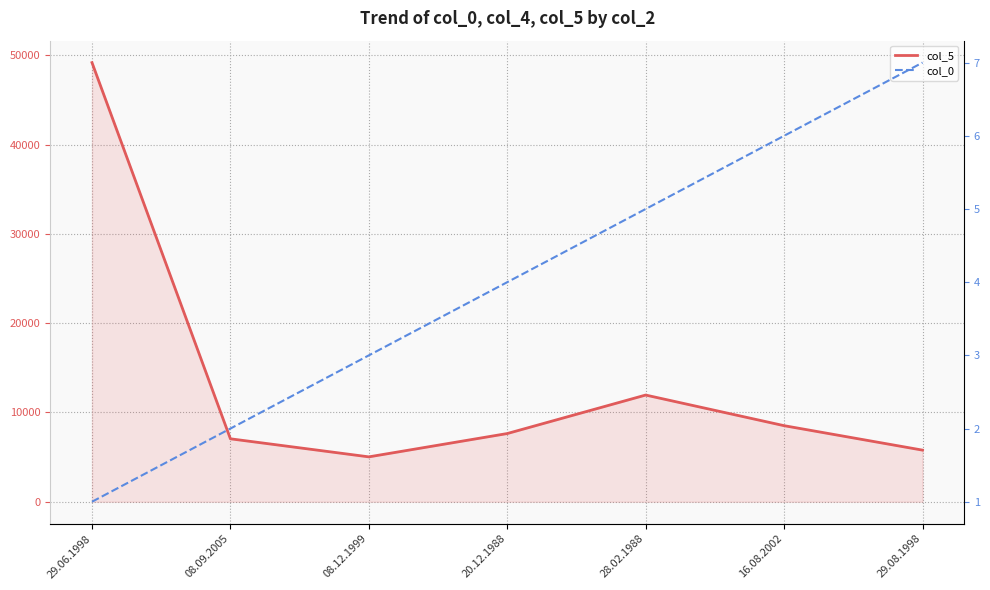

How many series are shown in this chart?

2